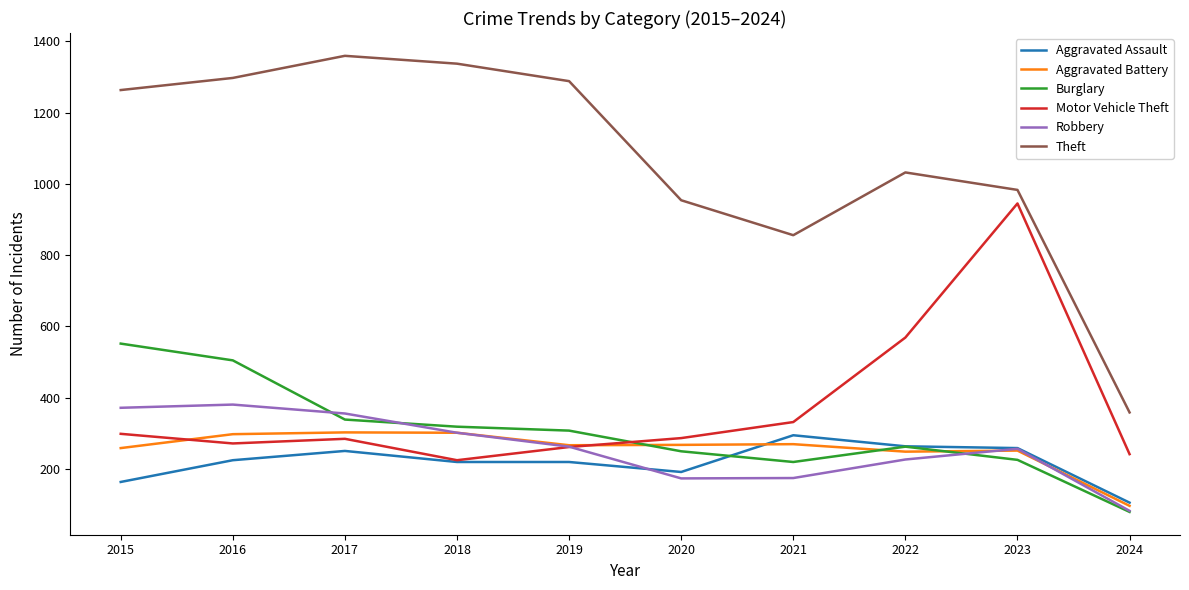

What is the difference between the maximum and minimum values in the Aggravated Assault series?

189